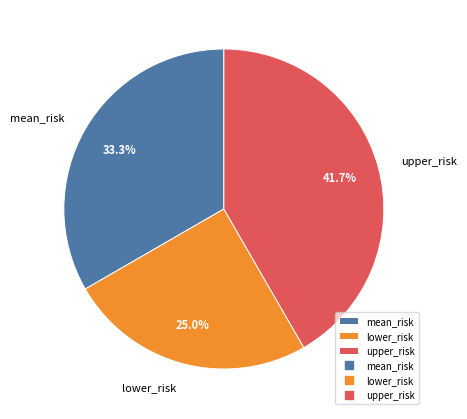

Rank the categories by value from lowest to highest.

lower_risk, mean_risk, upper_risk